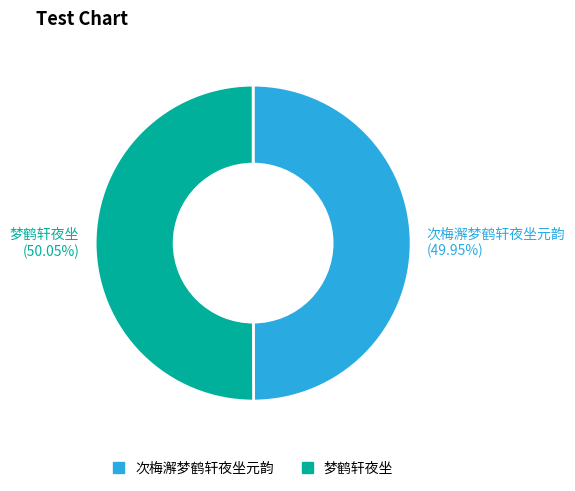

Do 次梅澥梦鹤轩夜坐元韵 and 梦鹤轩夜坐 together represent more than half of the pie?

Yes